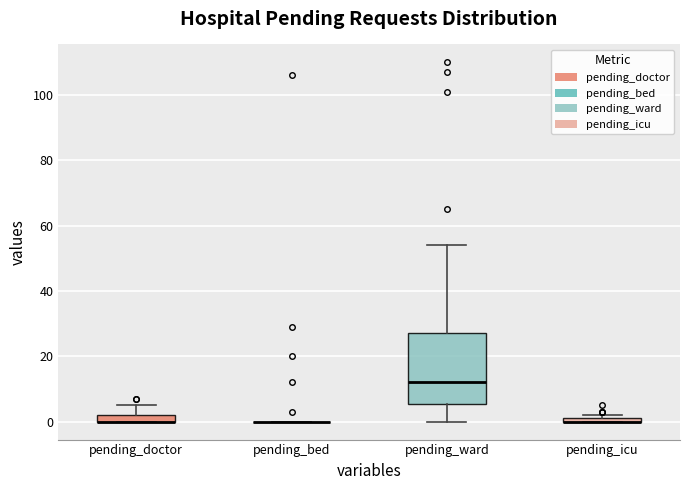

Comparing the boxes themselves (not the whiskers), which one is the tallest?

pending_ward